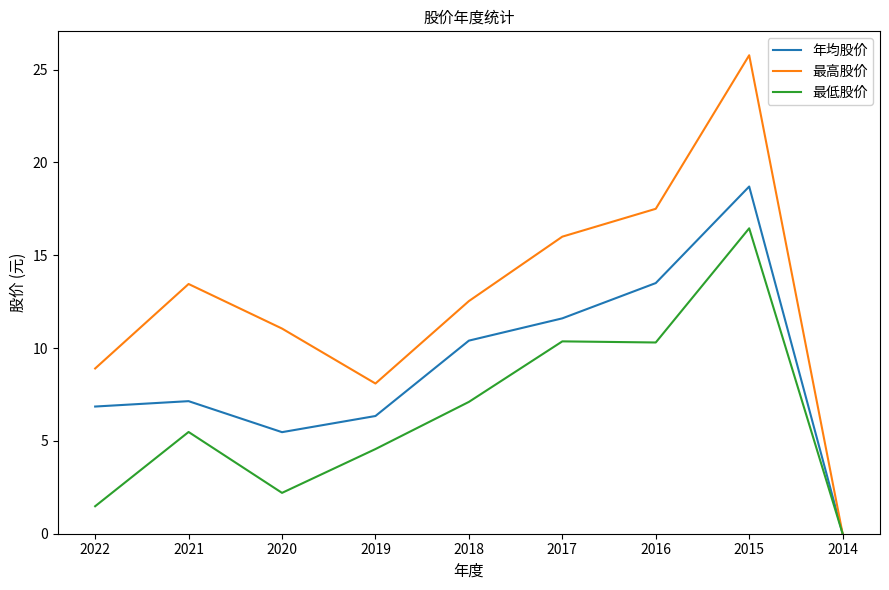

Count the number of data series in this chart.

3